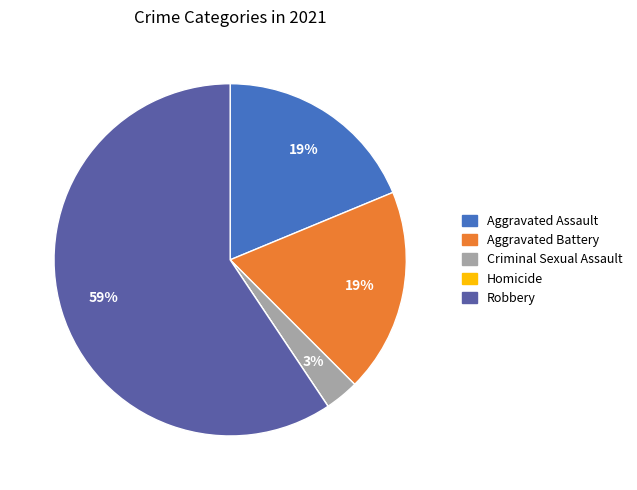

Is there any slice that represents more than half of the pie?

Yes